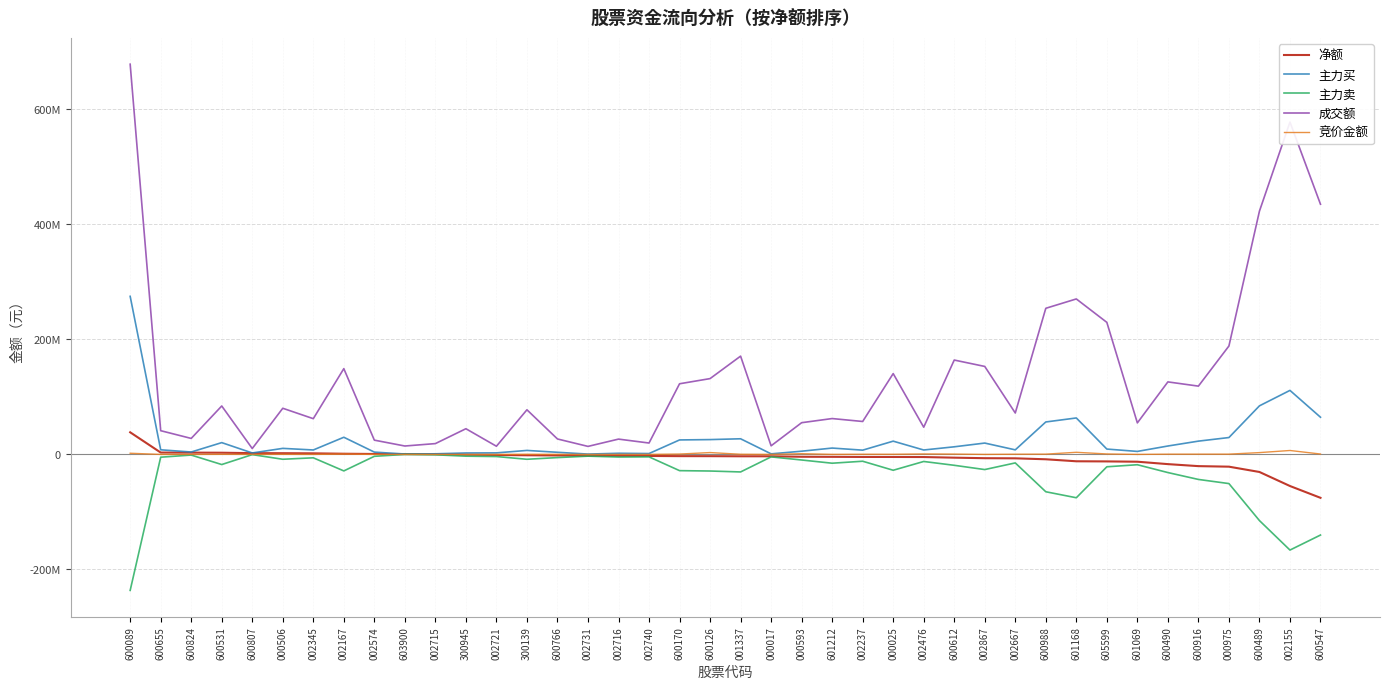

In 成交额, how many points are lower than both neighbors (excluding endpoints)?

13